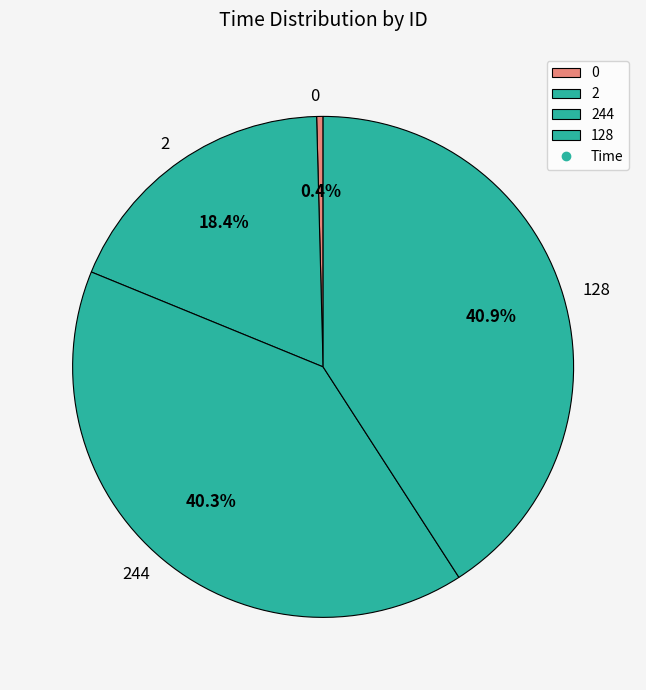

To the nearest percent, what is the difference between the largest and smallest slice percentages?

40%